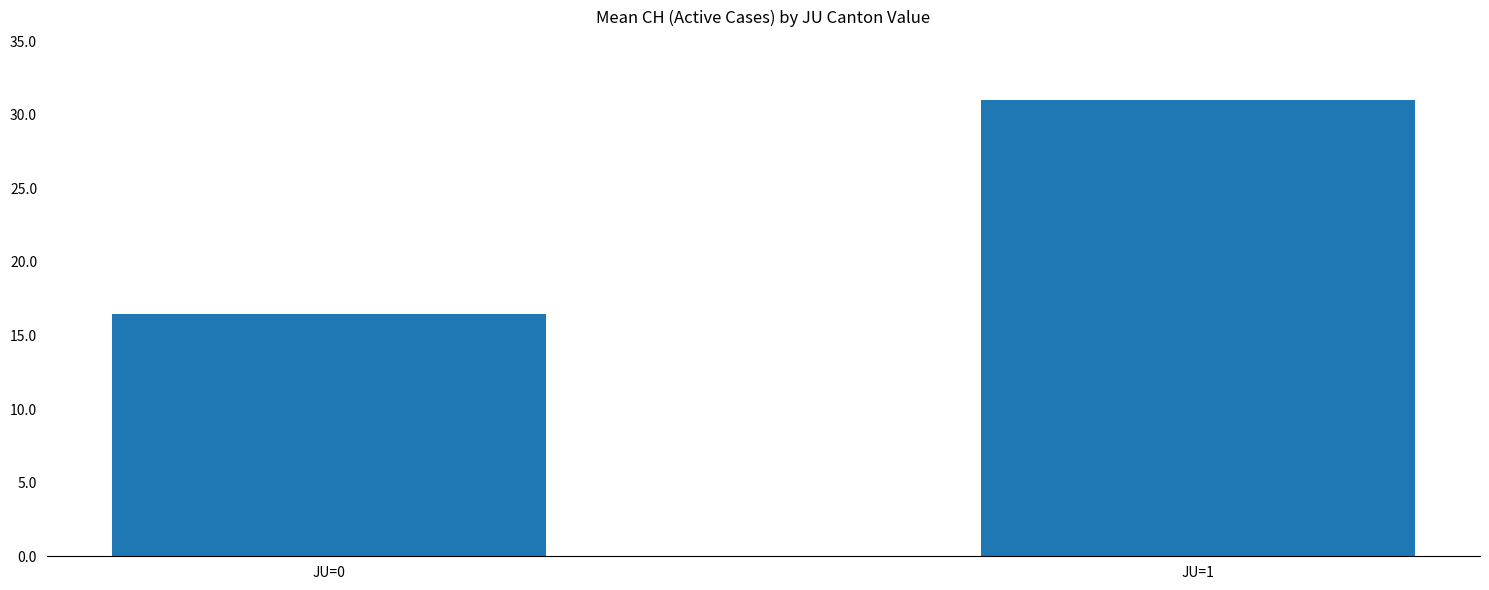

What is the sum of all values?

47.5